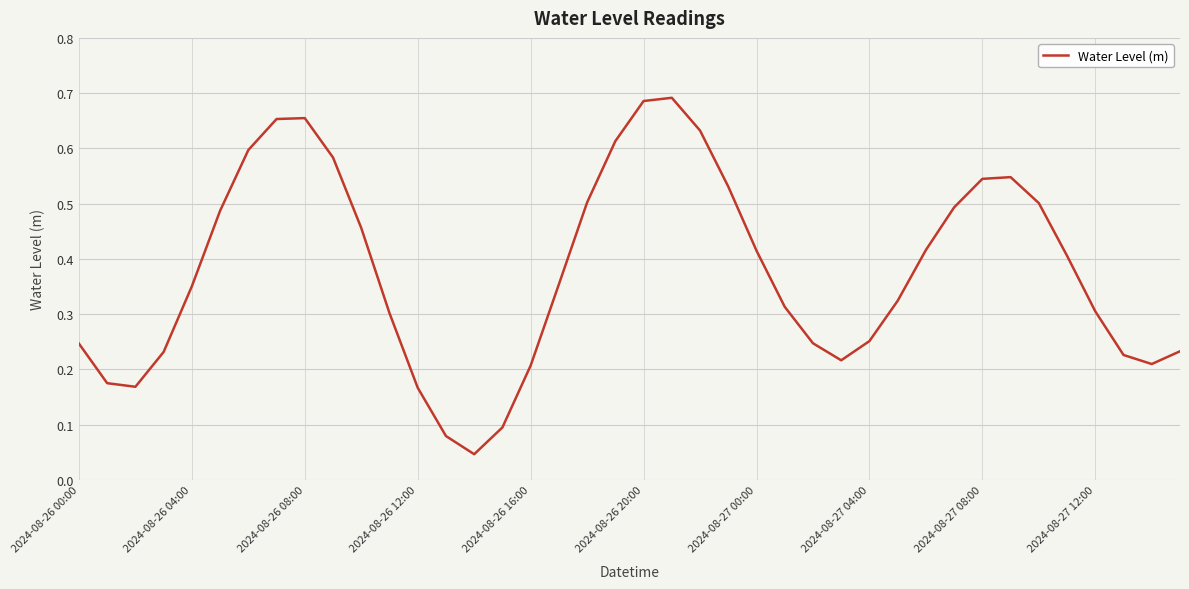

What is the difference between the second highest and minimum values?

0.6